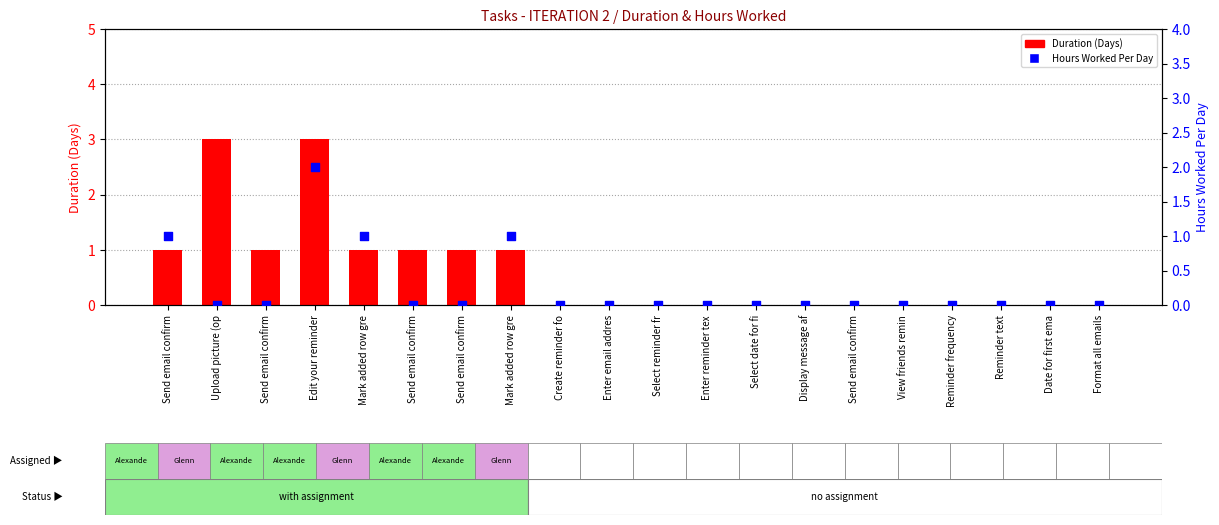

Which series has the largest total across all categories?

Duration (Days)